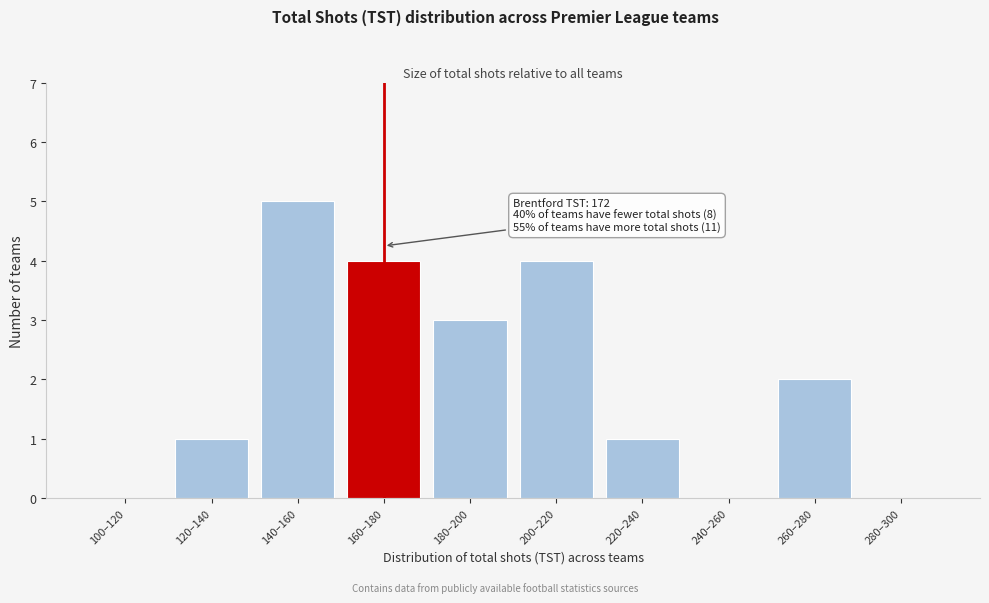

Reading left to right, extract all data points from this chart.

100–120=0	120–140=1	140–160=5	160–180=4	180–200=3	200–220=4	220–240=1	240–260=0	260–280=2	280–300=0